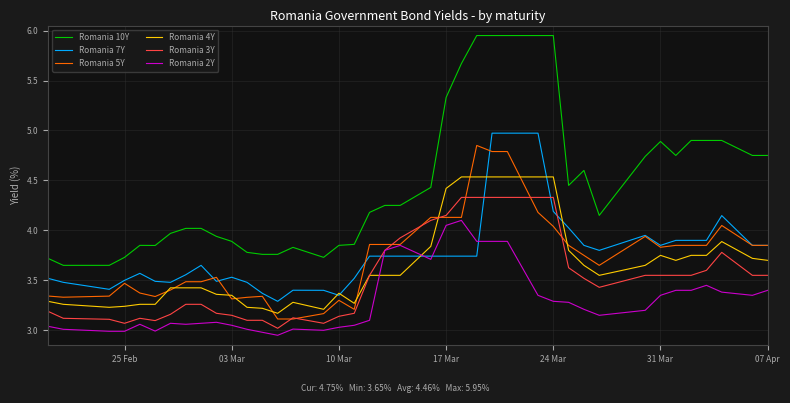

How many lines are shown in the chart?

6